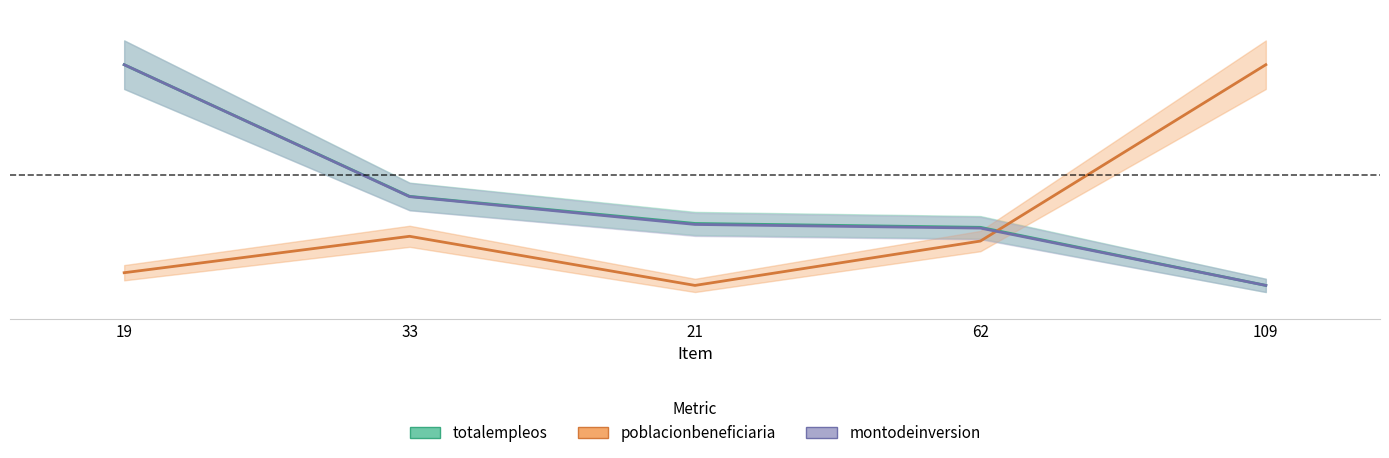

How many totalempleos values are between 0 and 1?

5